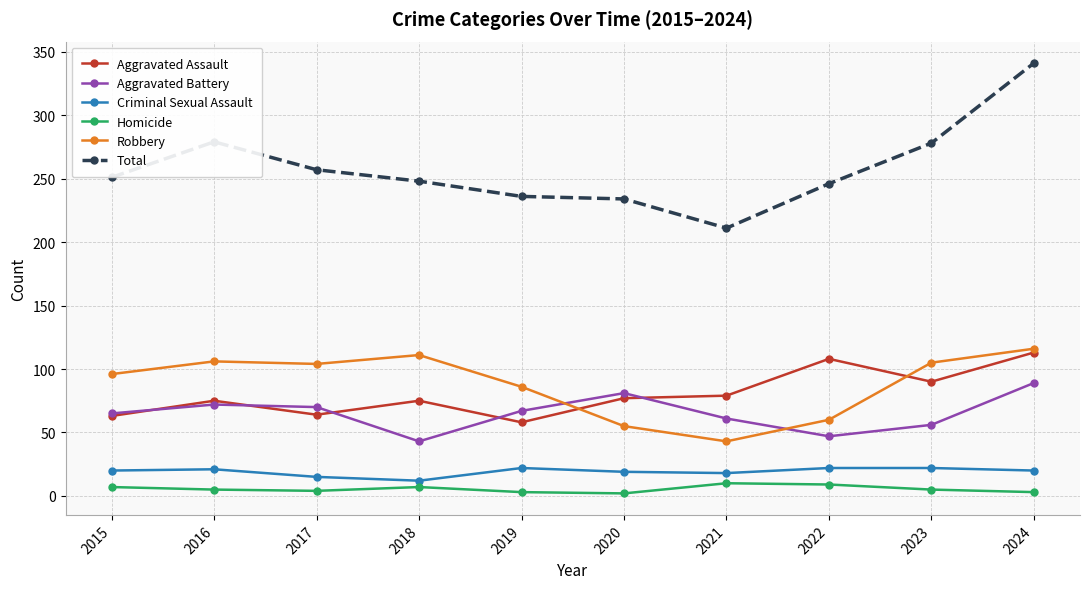

At which category is the sum across all series the highest?

2024